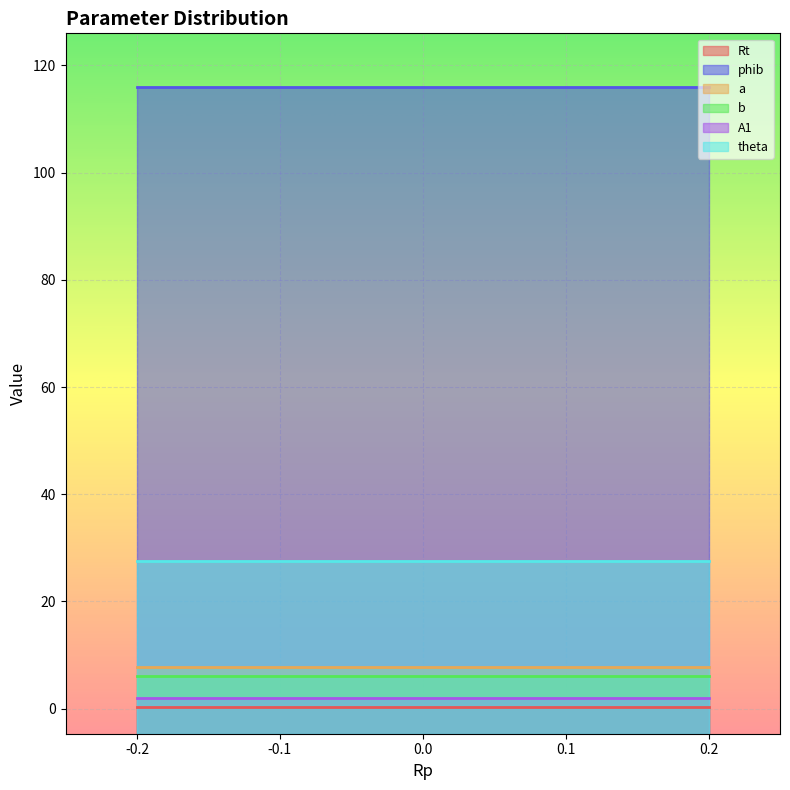

List the labels in order of Rt value, largest first.

-0.2, -0.1, 0.0, 0.1, 0.2